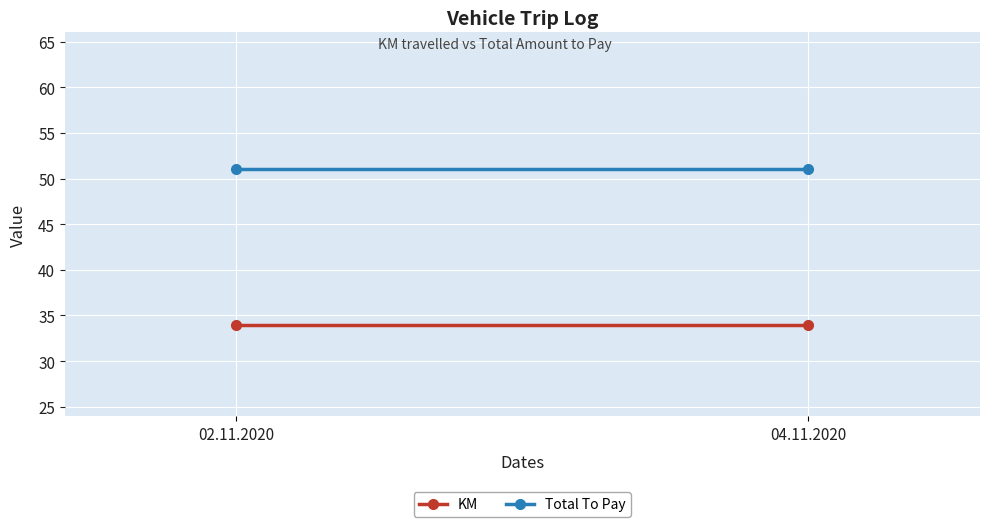

What are all the series names shown in the legend?

KM, Total To Pay